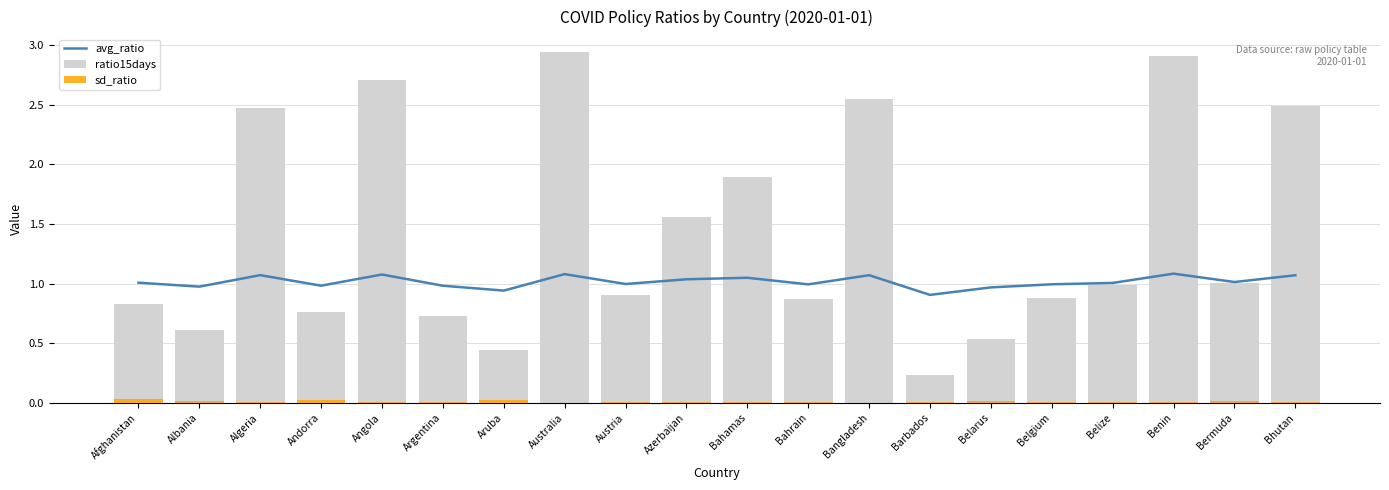

What is the sum of all avg_ratio values?

20.3